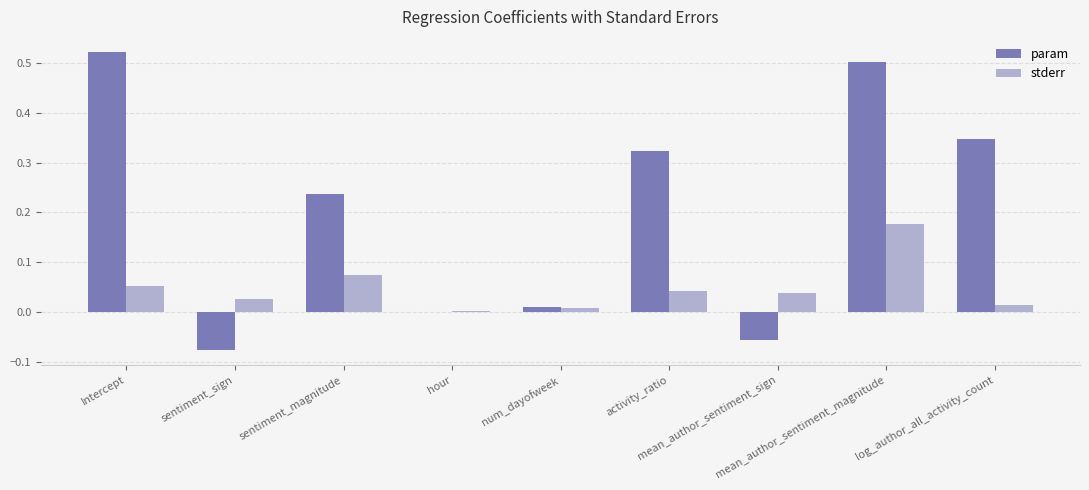

What is the sum of all param values?

1.8